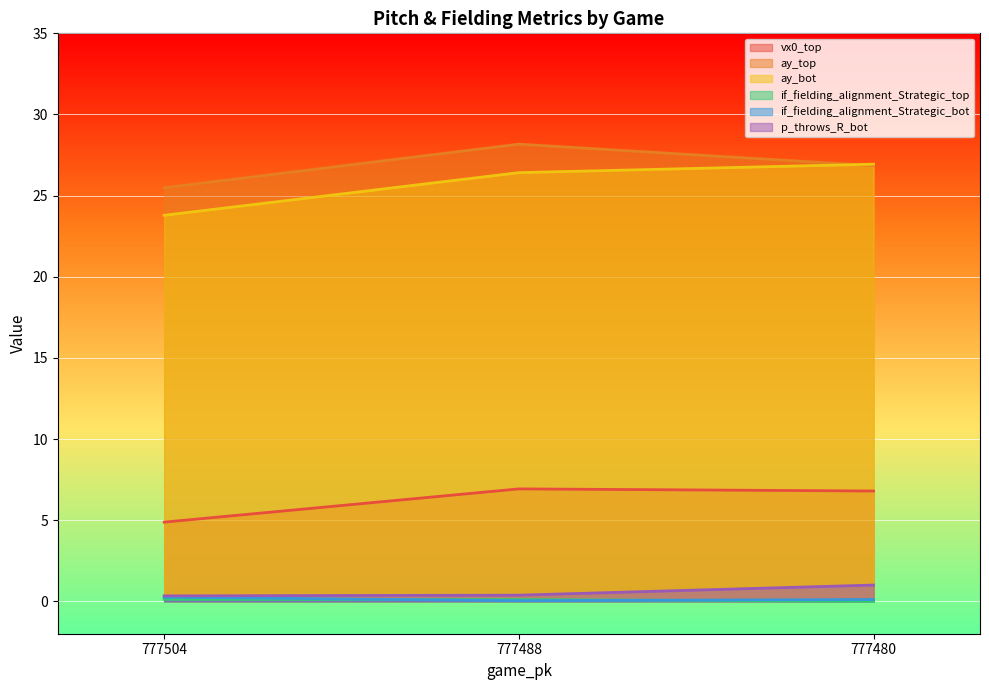

List the series in order of their peak value, lowest first.

if_fielding_alignment_Strategic_top, if_fielding_alignment_Strategic_bot, p_throws_R_bot, vx0_top, ay_bot, ay_top